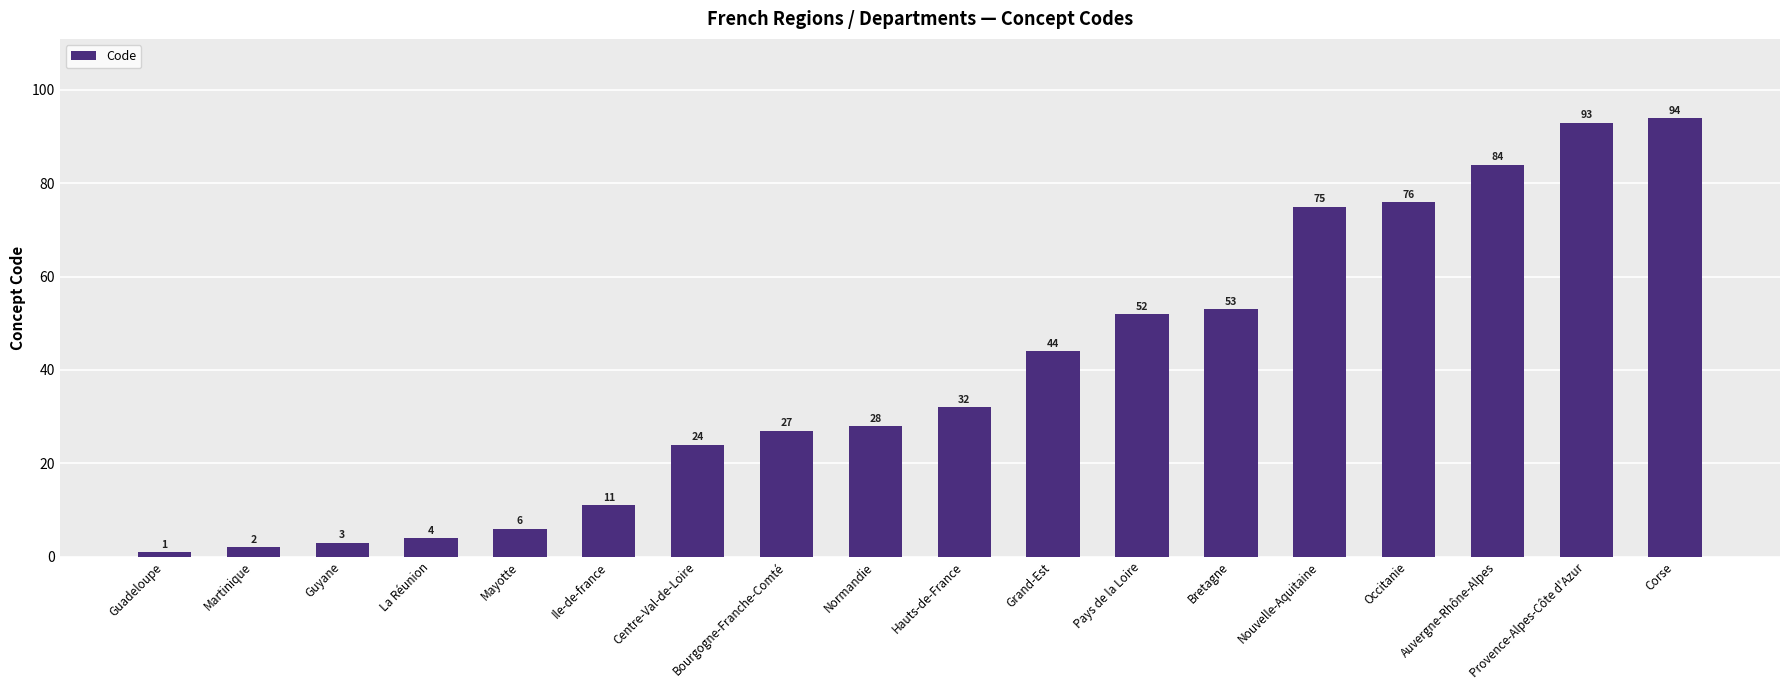

The value at Auvergne-Rhône-Alpes is 84. True or false?

True